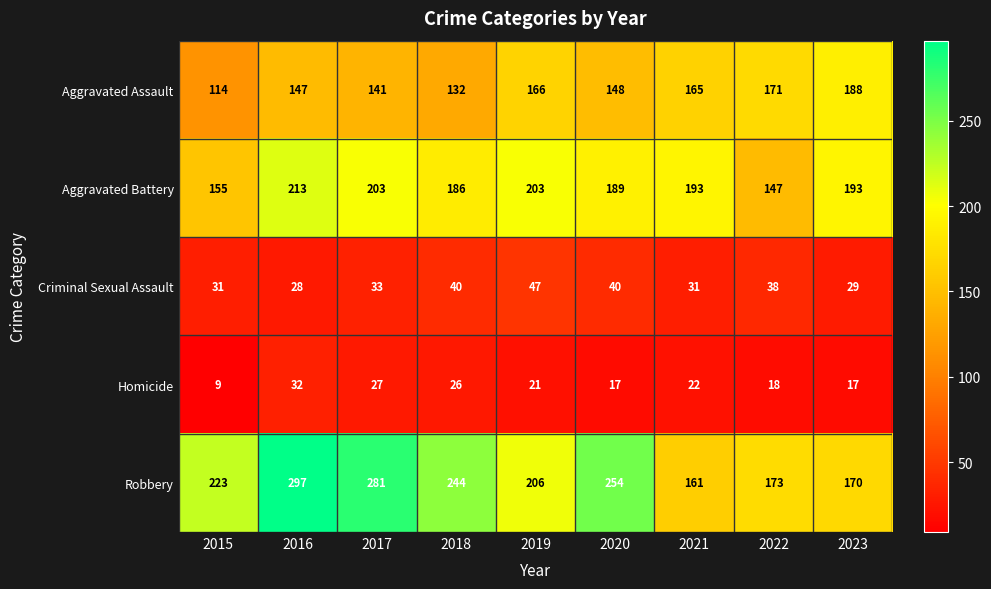

List the labels in order of Aggravated Assault value, smallest first.

2015, 2018, 2017, 2016, 2020, 2021, 2019, 2022, 2023